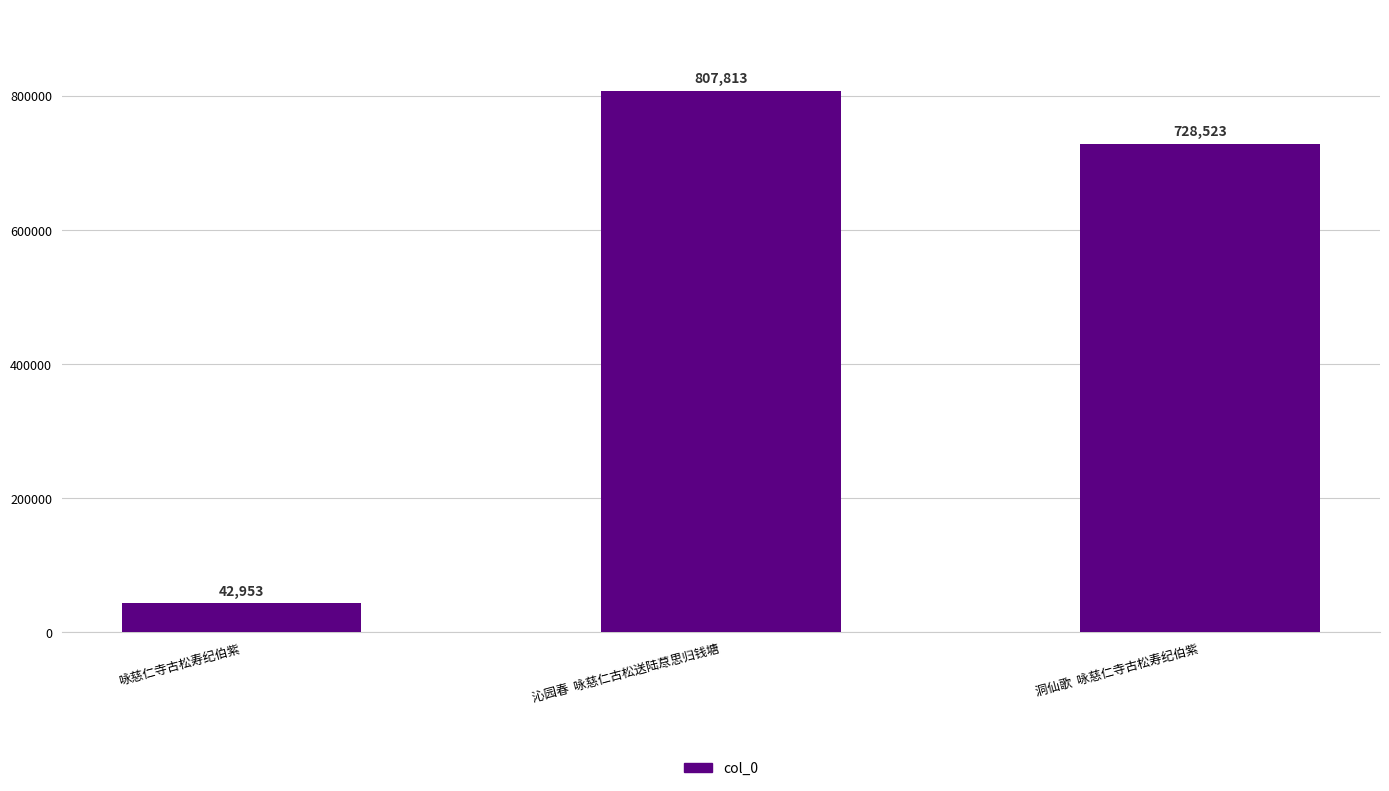

Which has a higher value, 咏慈仁寺古松寿纪伯紫 or 洞仙歌  咏慈仁寺古松寿纪伯紫?

洞仙歌  咏慈仁寺古松寿纪伯紫